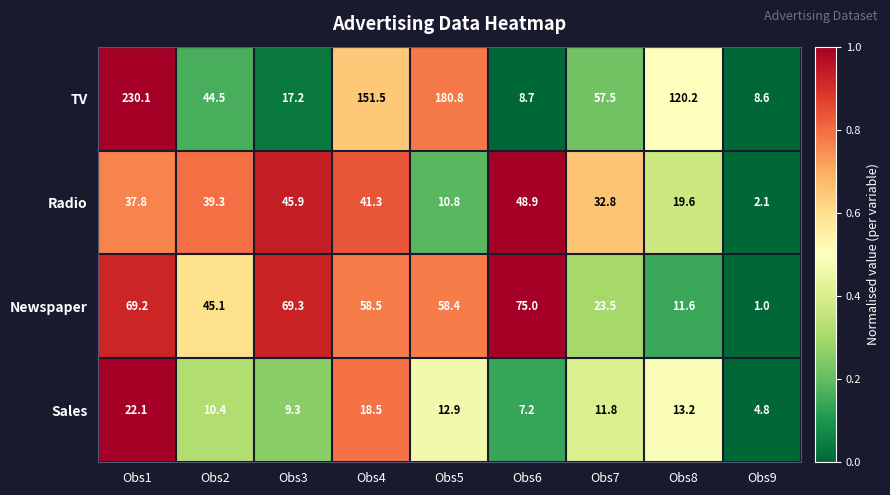

List the series in order of their peak value, lowest first.

Sales, Radio, Newspaper, TV